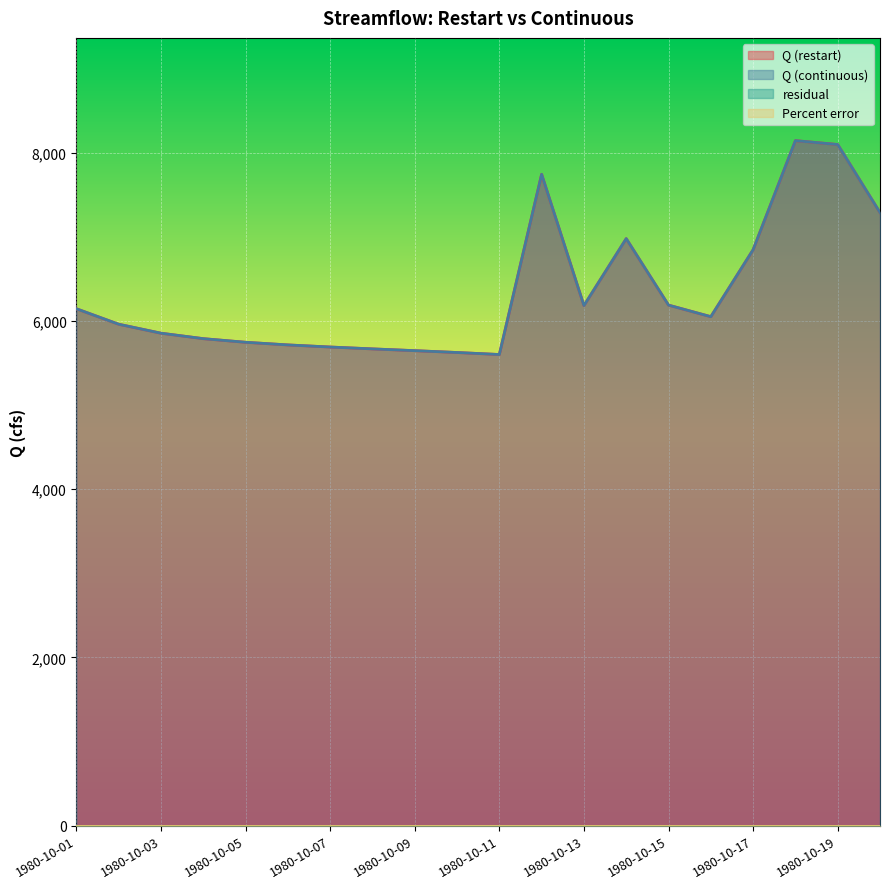

True or false: Q (restart) and Q (continuous) intersect in this chart.

False